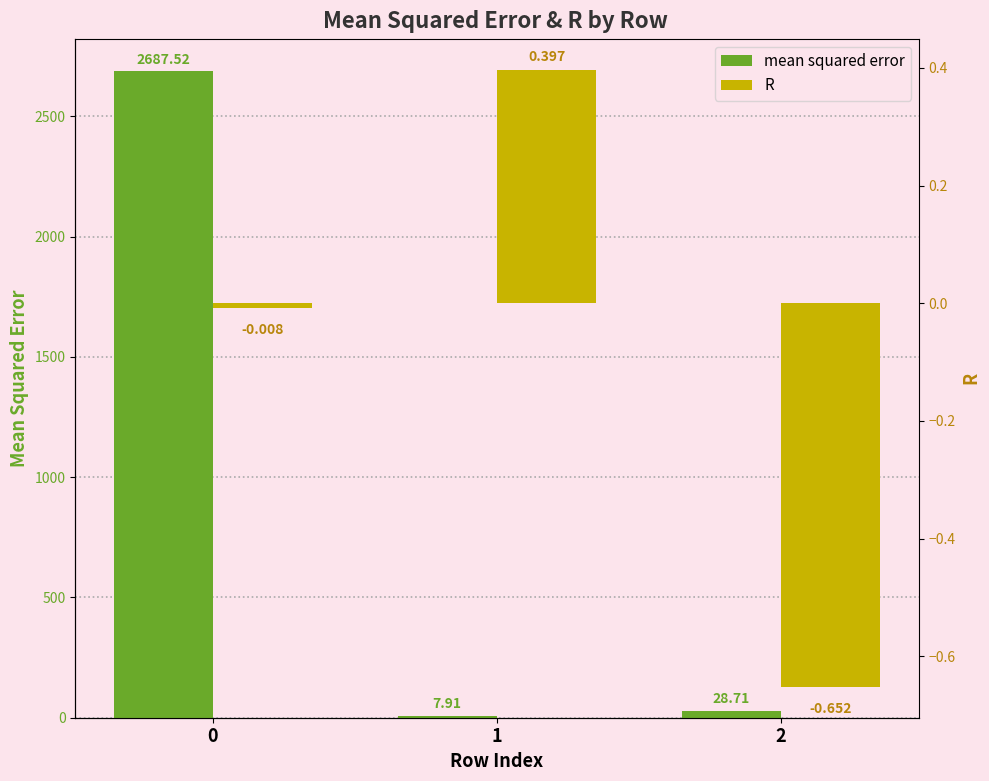

The value of R at 1 is 0.7. True or false?

False